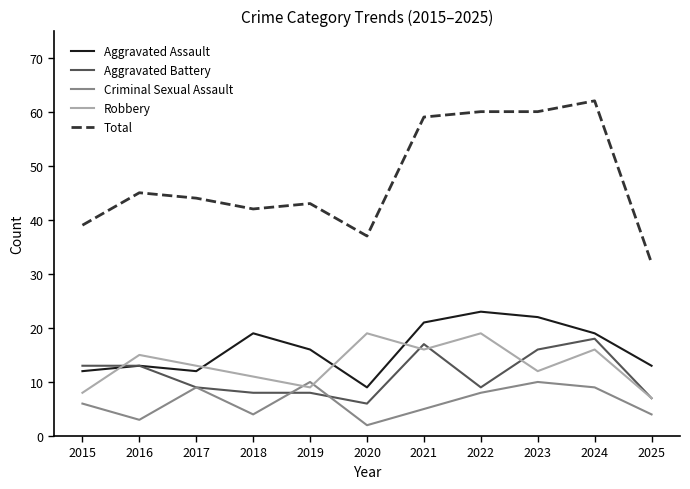

Reading left to right, what are all the values shown in this chart?

Aggravated Assault: 12	13	12	19	16	9	21	23	22	19	13
Aggravated Battery: 13	13	9	8	8	6	17	9	16	18	7
Criminal Sexual Assault: 6	3	9	4	10	2	5	8	10	9	4
Robbery: 8	15	13	11	9	19	16	19	12	16	7
Total: 39	45	44	42	43	37	59	60	60	62	32